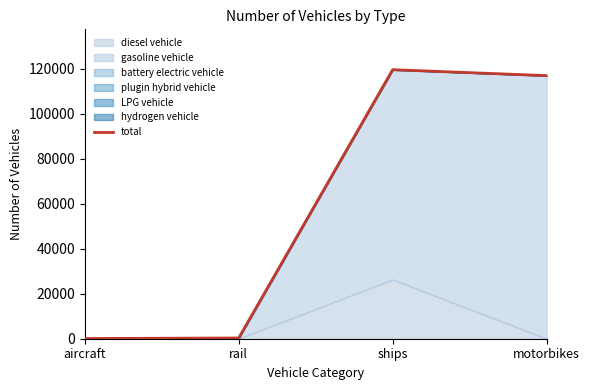

At which category does the data reach its first local peak?

ships